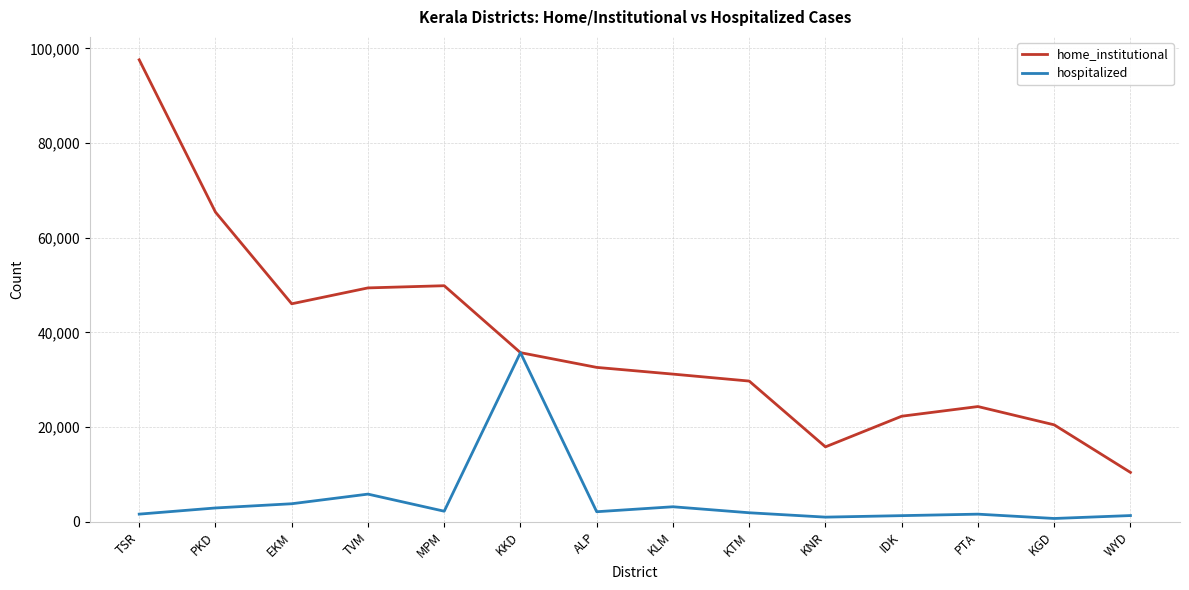

Between TSR and PTA, which series saw the biggest shift?

home_institutional